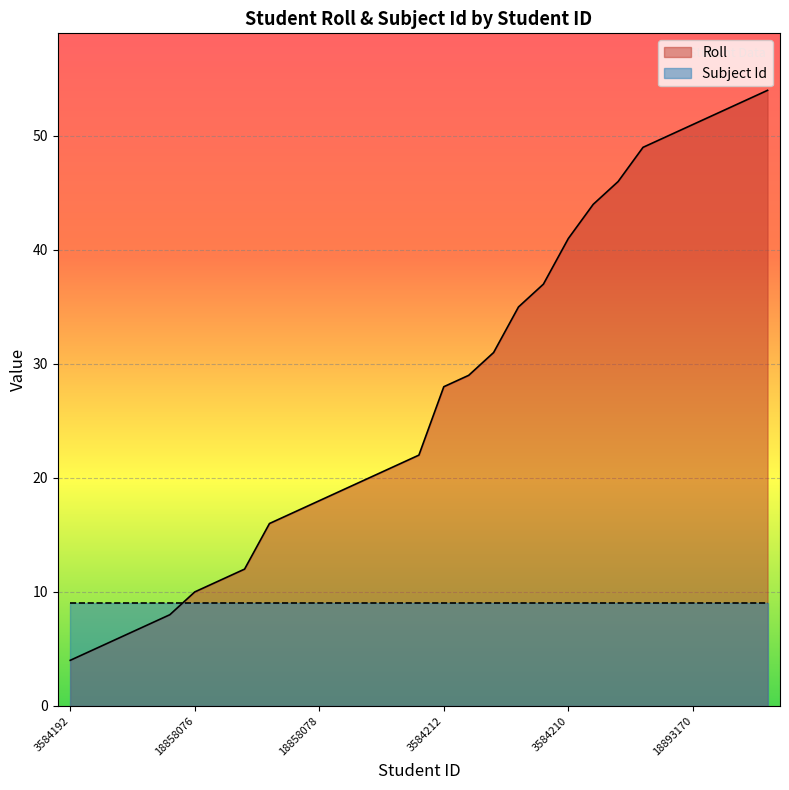

List the labels in order of value, smallest first.

3584192, 3584194, 18858077, 7786383, 3584195, 18858076, 7786384, 3584217, 3584204, 3584198, 18858078, 3584205, 3584218, 18858079, 3584213, 3584212, 3584215, 18858080, 18858082, 3584222, 3584210, 18858084, 18893168, 18893169, 18858085, 18893170, 18893171, 18893172, 18893173